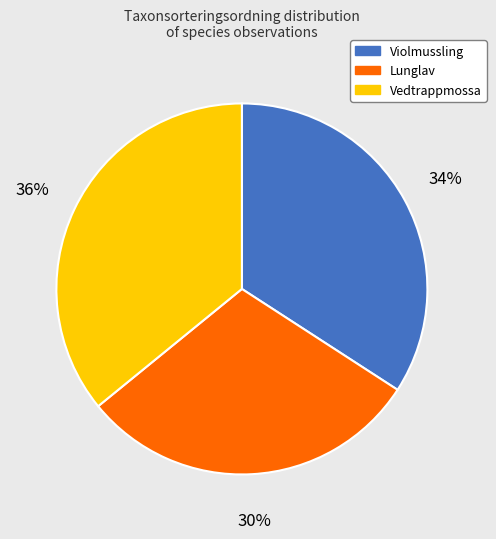

Does any single category account for the majority?

No